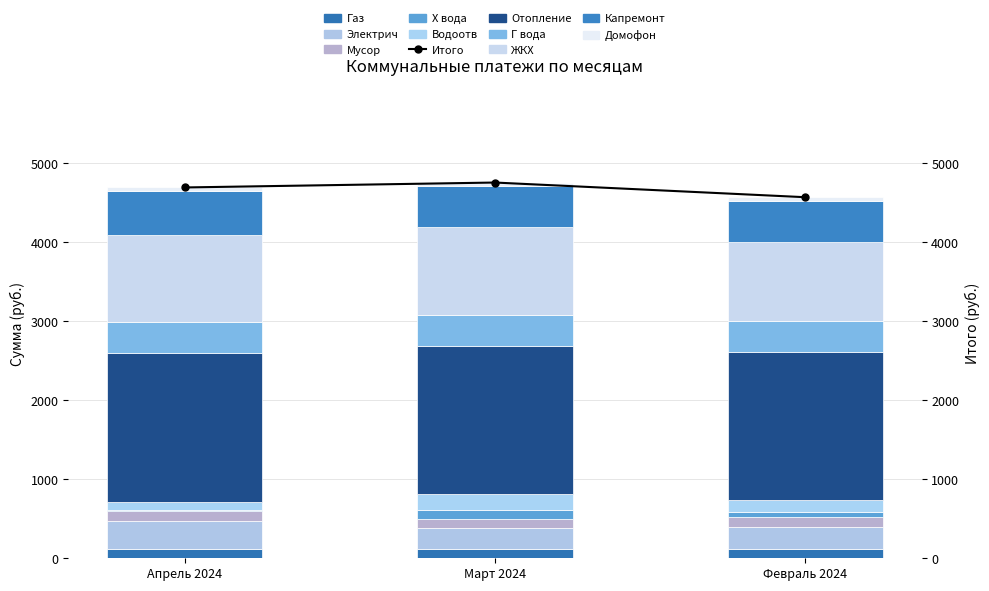

What is the value of the ЖКХ bar at the 2nd from the left?

1112.0